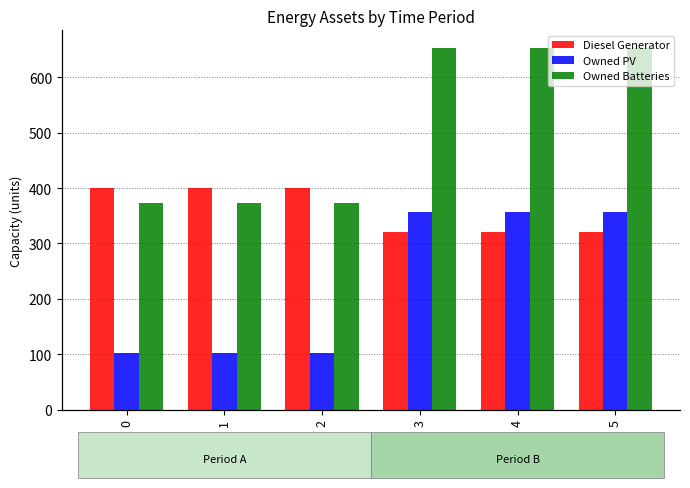

What is the highest value of the Owned Batteries series?

652